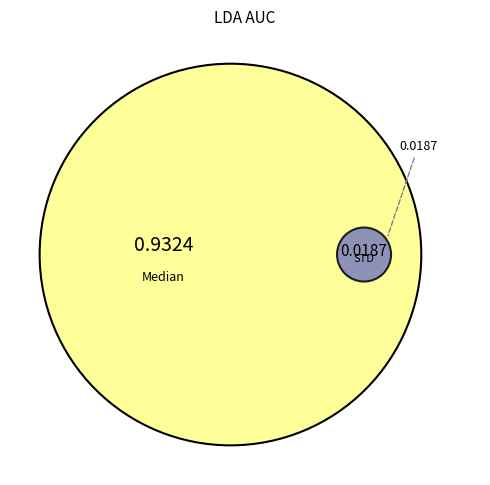

Which slice is the largest?

Median